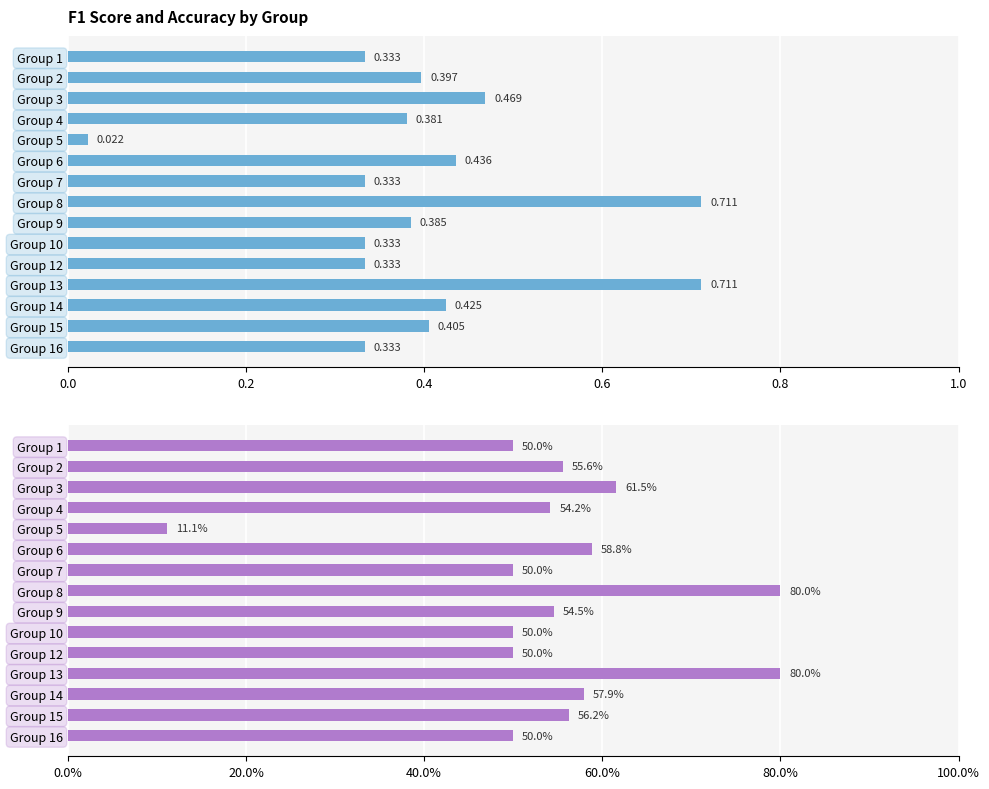

True or false: accuracy has a value of 0.2 at Group 4.

False